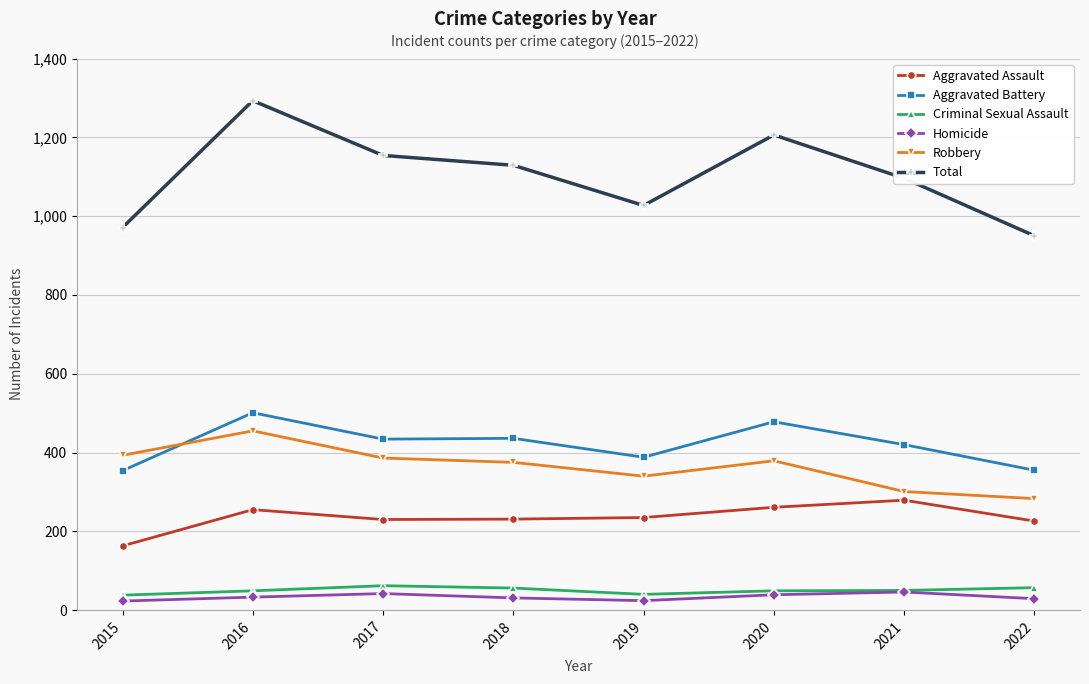

Which series has the largest range (max minus min)?

Total